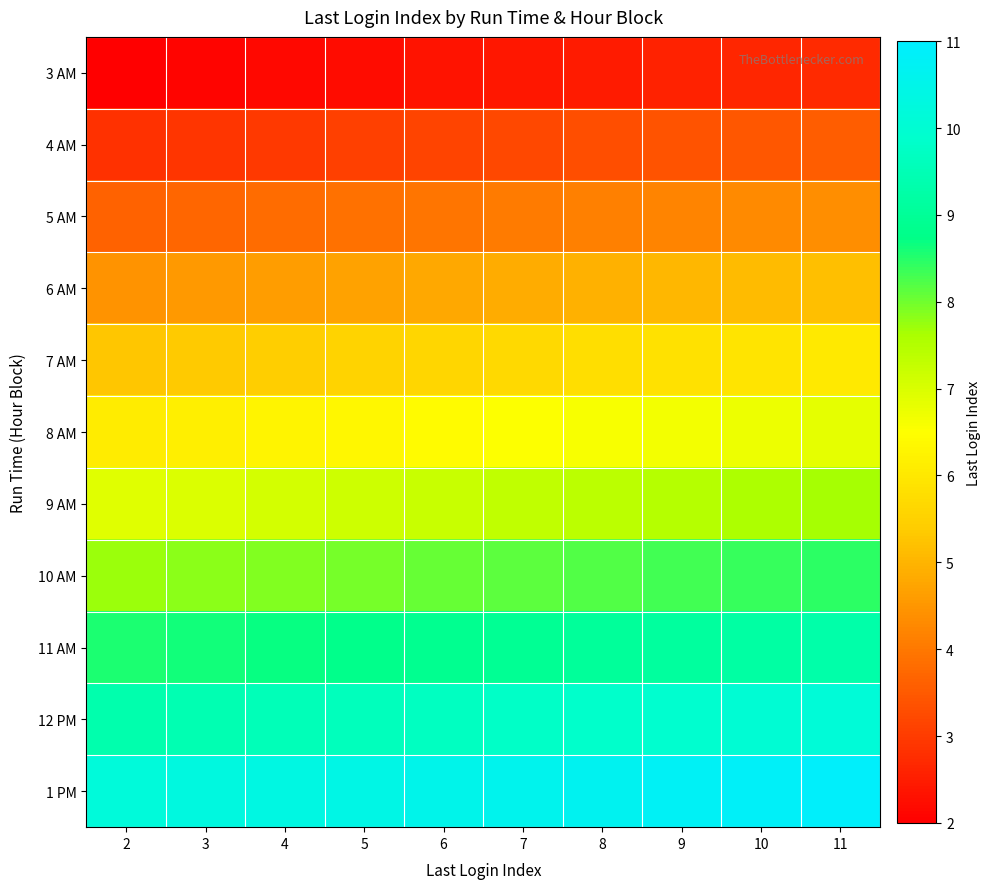

At which category is the sum across all series the highest?

11